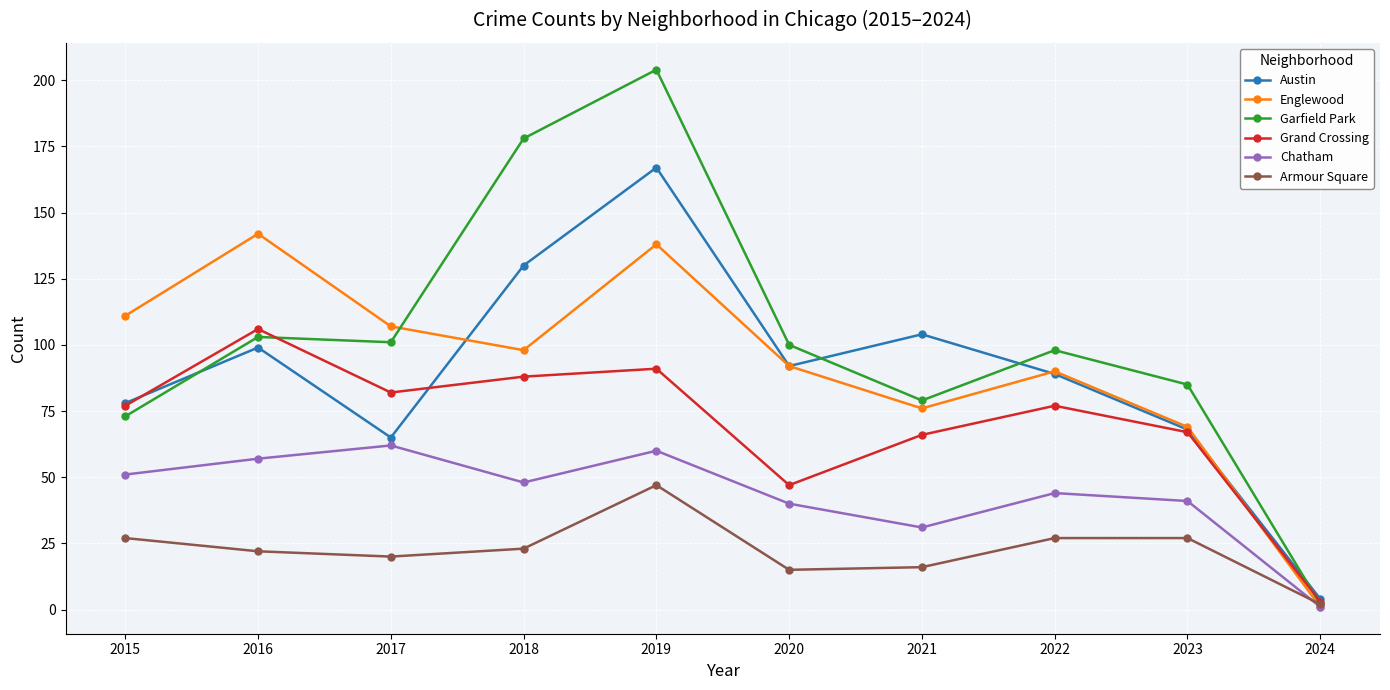

List the series in order of their peak value, lowest first.

Armour Square, Chatham, Grand Crossing, Englewood, Austin, Garfield Park